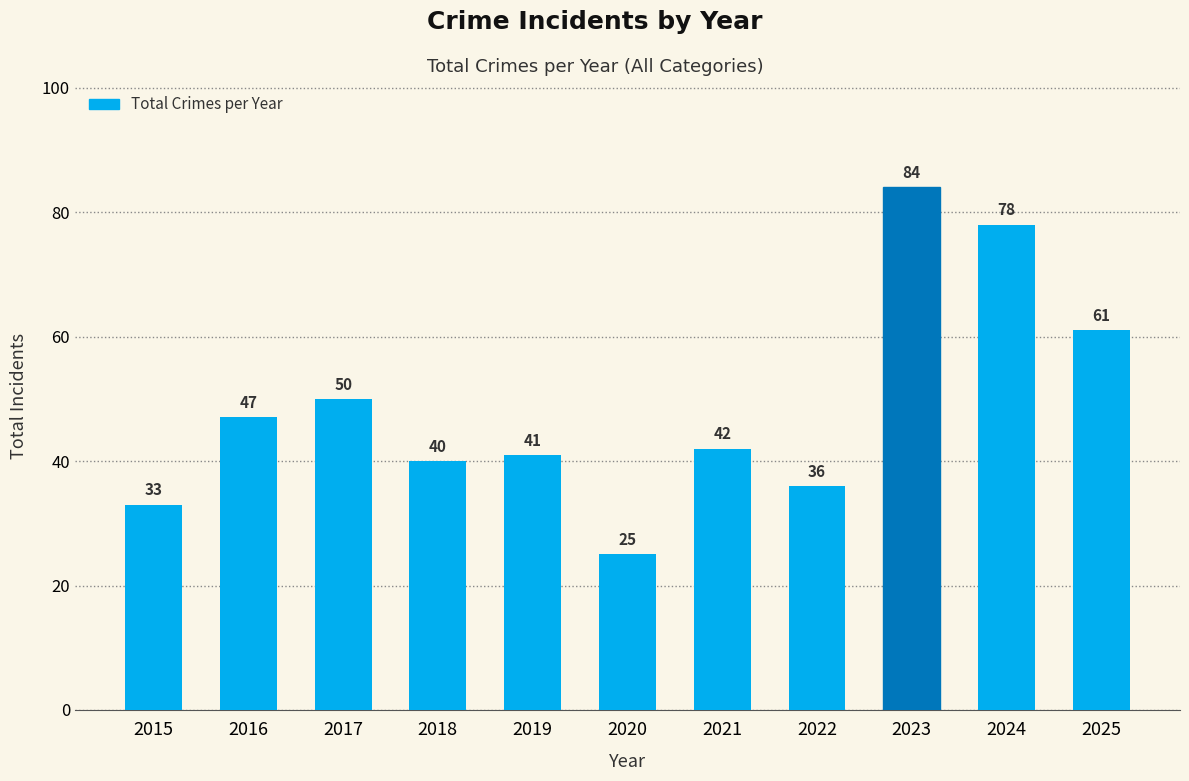

How many data points are less than 42?

5